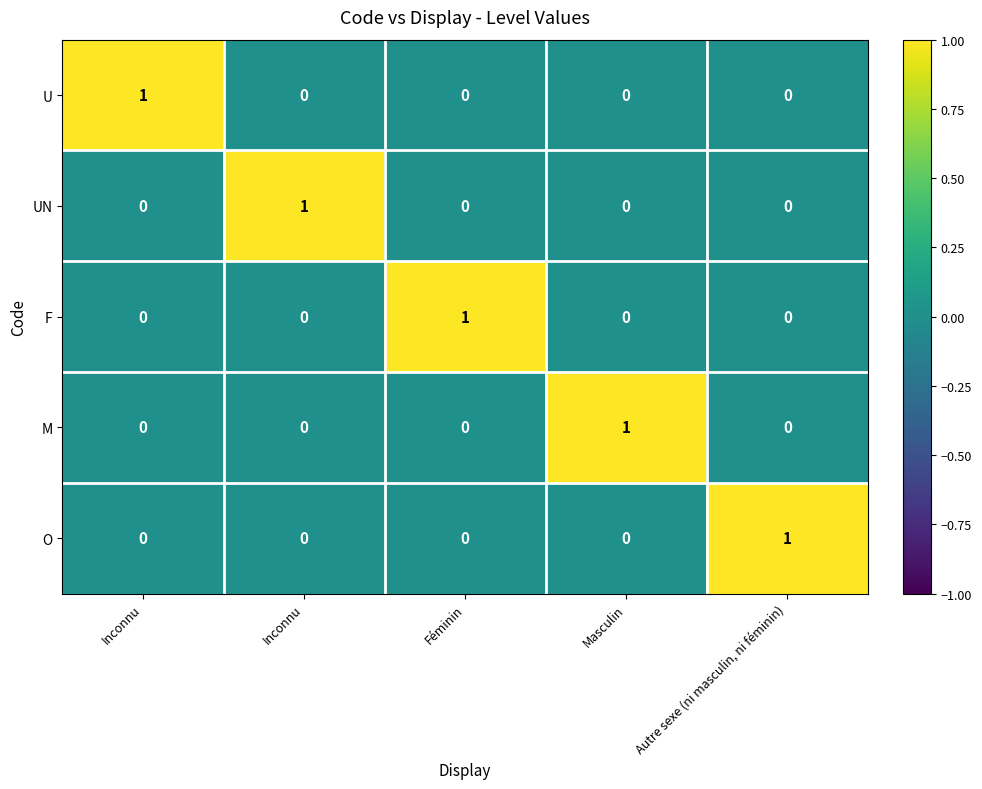

Which series has the largest total across all categories?

U